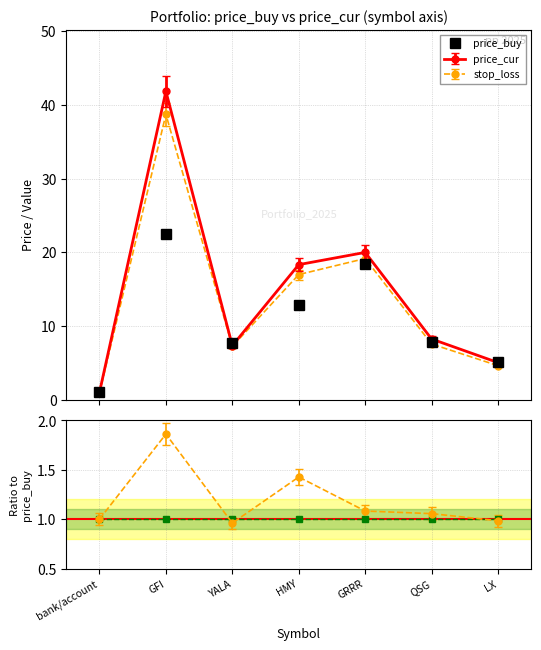

Which series has the widest spread of values?

price_buy